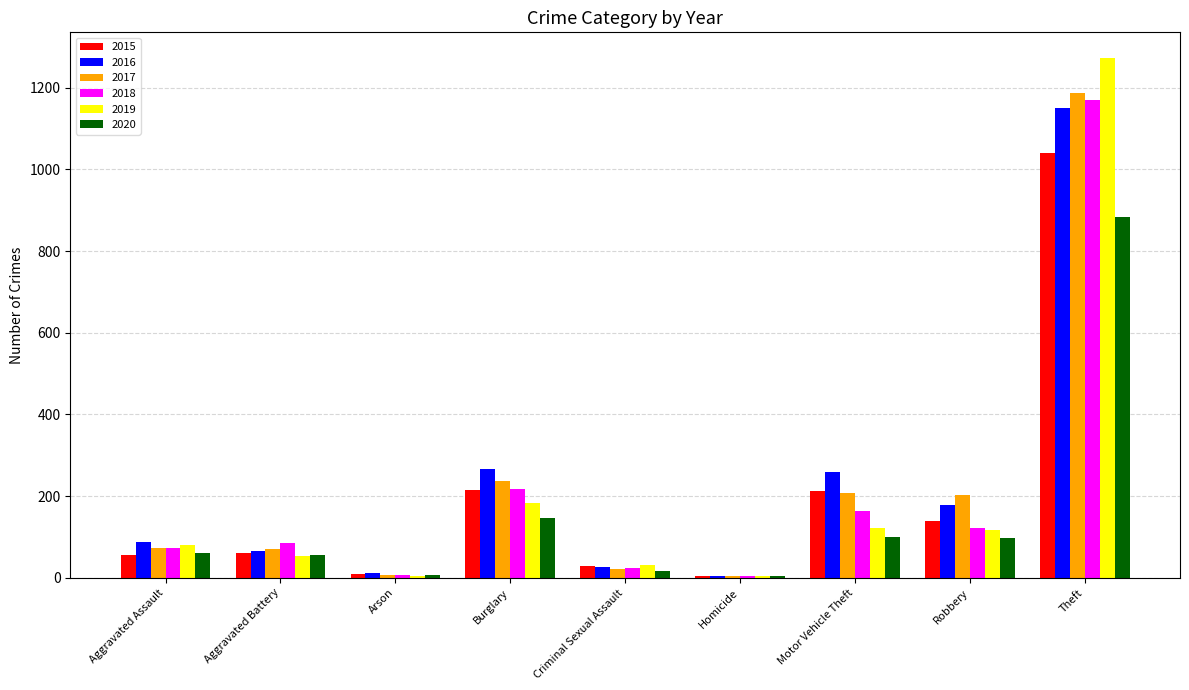

What are all the series names shown in the legend?

2015, 2016, 2017, 2018, 2019, 2020